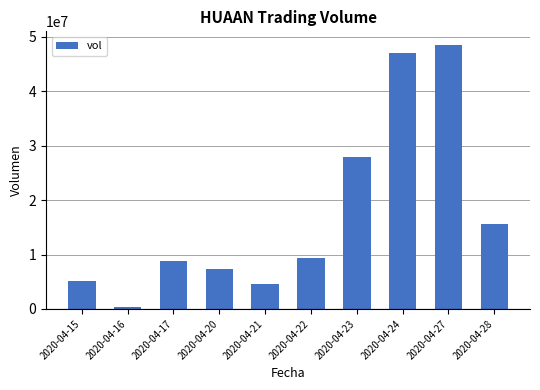

Reading right to left, transcribe all the data shown in this chart.

15565900	48605700	47101400	27905000	9439500	4604800	7391000	8778000	400600	5183200